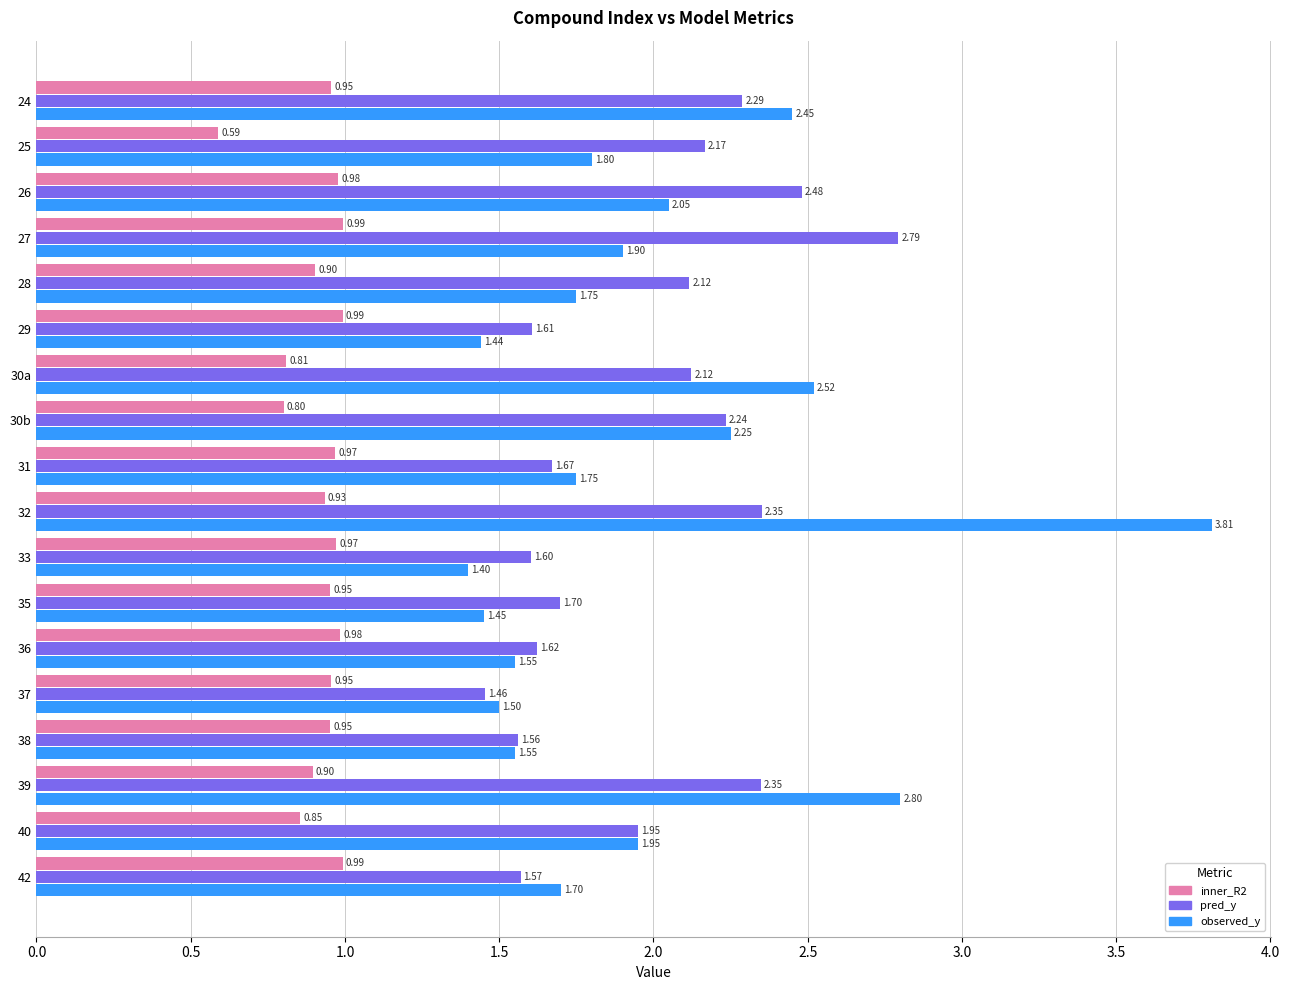

What is the difference between the second highest and minimum values in the observed_y series?

1.4